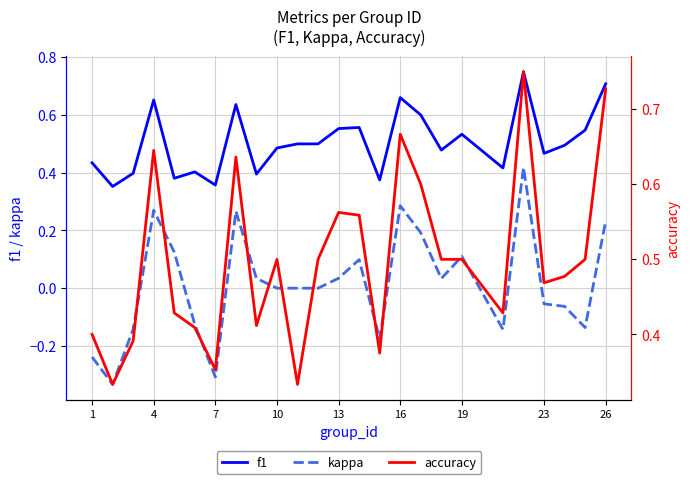

What is the difference between the maximum and second lowest values in the kappa series?

0.7